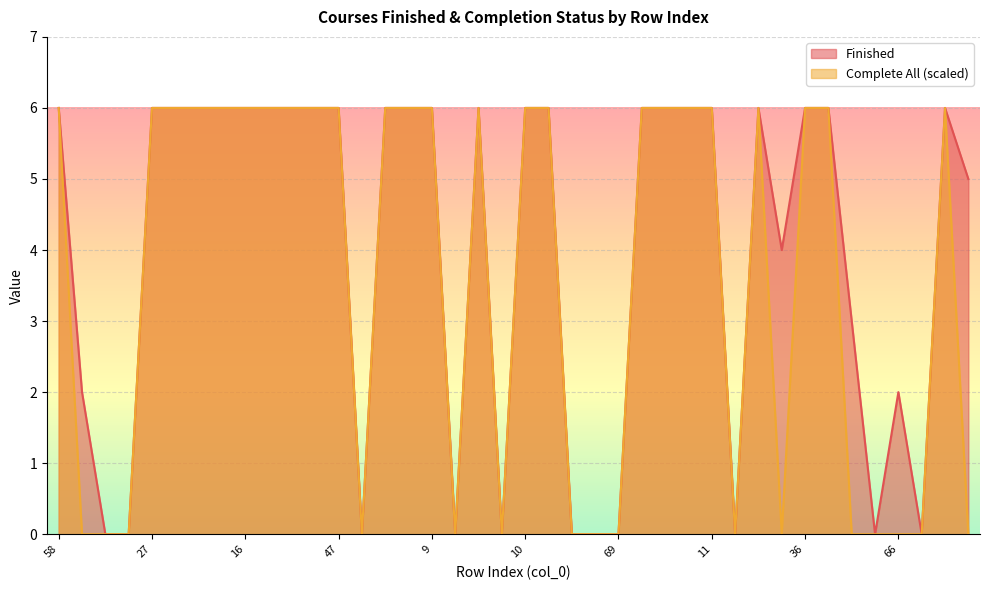

Reading left to right, extract all data points from this chart.

Finished: 58=6	46=2	21=0	12=0	27=6	1=6	18=6	19=6	16=6	40=6	6=6	59=6	47=6	54=0	0=6	41=6	9=6	30=0	4=6	64=0	10=6	33=6	52=0	62=0	69=0	38=6	15=6	37=6	11=6	56=0	17=6	22=4	36=6	34=6	13=3	65=0	66=2	68=0	8=6	60=5
Complete All (1=Yes): 58=6	46=0	21=0	12=0	27=6	1=6	18=6	19=6	16=6	40=6	6=6	59=6	47=6	54=0	0=6	41=6	9=6	30=0	4=6	64=0	10=6	33=6	52=0	62=0	69=0	38=6	15=6	37=6	11=6	56=0	17=6	22=0	36=6	34=6	13=0	65=0	66=0	68=0	8=6	60=0